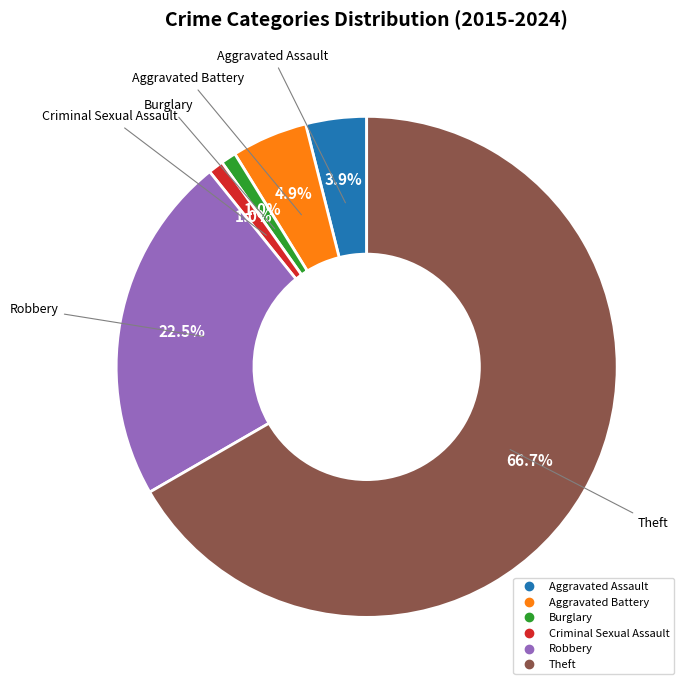

What percentage is the Theft slice, to the nearest percent?

67%